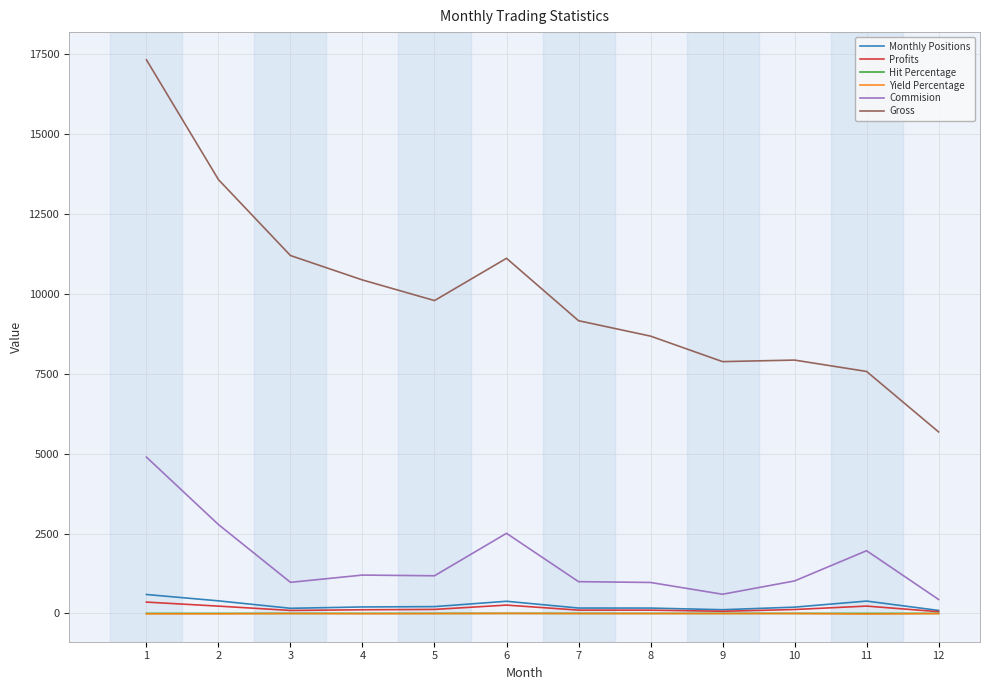

Which series has the largest range (max minus min)?

Gross